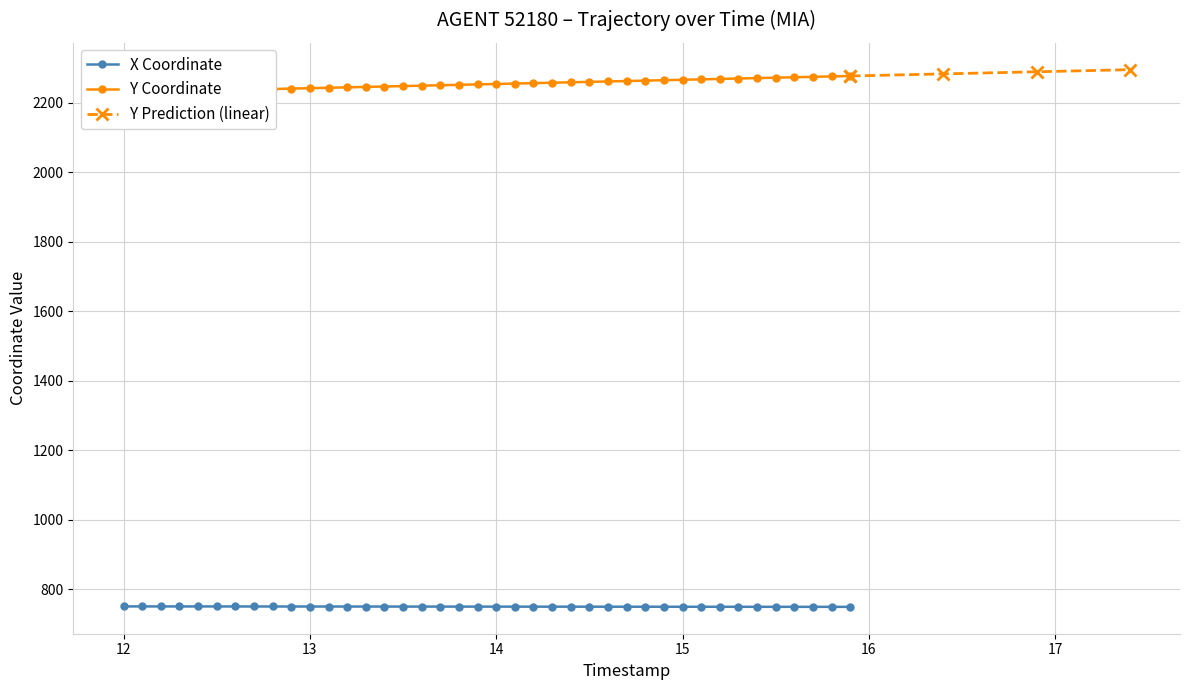

Rank the series by their average value, from lowest to highest.

X, Y